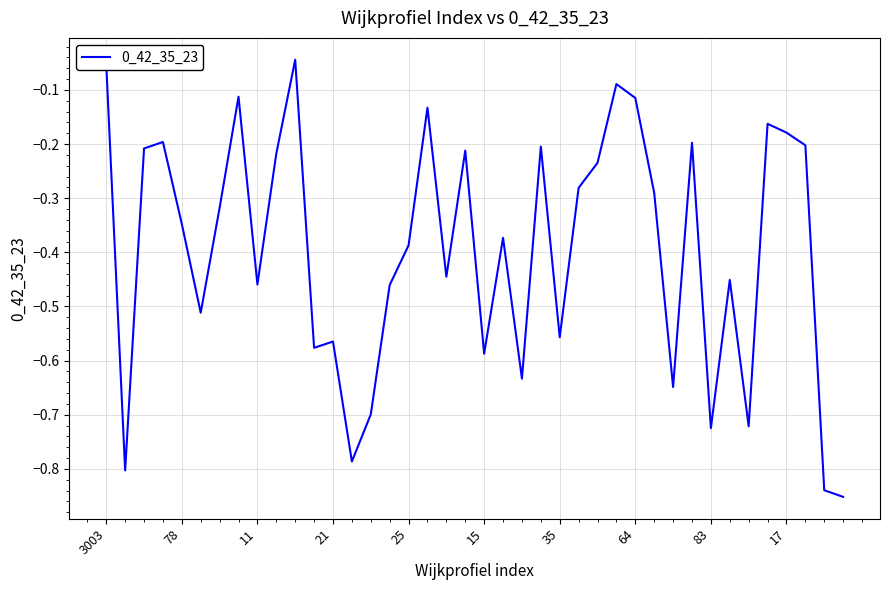

Reading right to left, list all the values displayed in this chart.

-0.9	-0.8	-0.2	-0.2	-0.2	-0.7	-0.5	-0.7	-0.2	-0.6	-0.3	-0.1	-0.1	-0.2	-0.3	-0.6	-0.2	-0.6	-0.4	-0.6	-0.2	-0.4	-0.1	-0.4	-0.5	-0.7	-0.8	-0.6	-0.6	-0.0	-0.2	-0.5	-0.1	-0.3	-0.5	-0.3	-0.2	-0.2	-0.8	-0.1